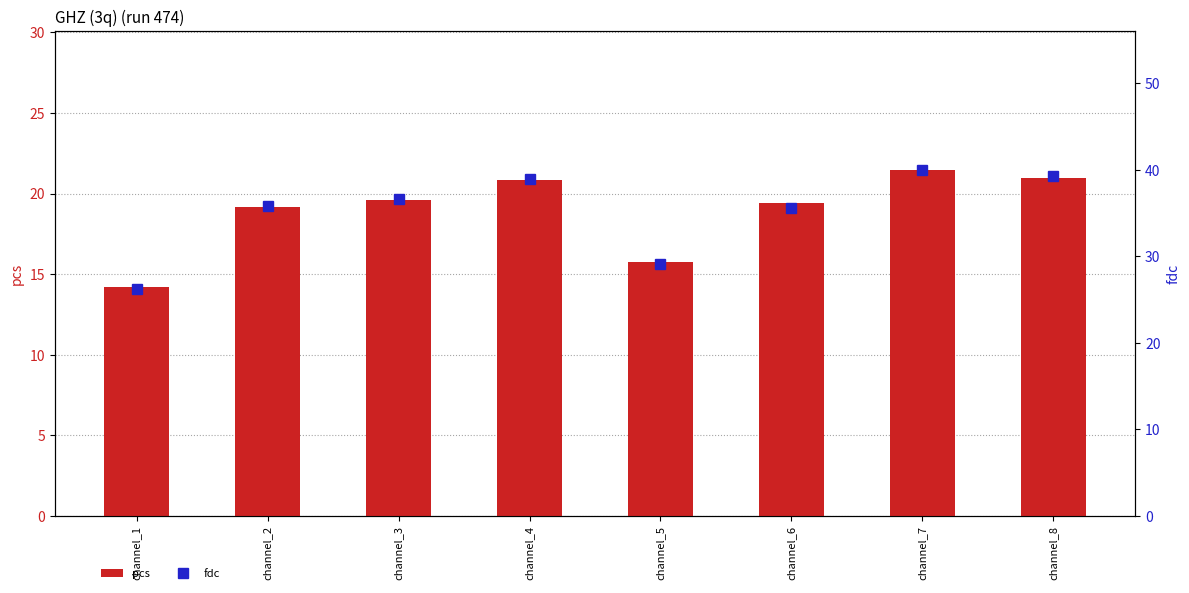

Reading right to left, list all the values displayed in this chart.

pcs: channel_8=20.9	channel_7=21.5	channel_6=19.4	channel_5=15.7	channel_4=20.8	channel_3=19.6	channel_2=19.2	channel_1=14.2
fdc: channel_8=39.2	channel_7=40.0	channel_6=35.6	channel_5=29.1	channel_4=38.9	channel_3=36.7	channel_2=35.8	channel_1=26.2